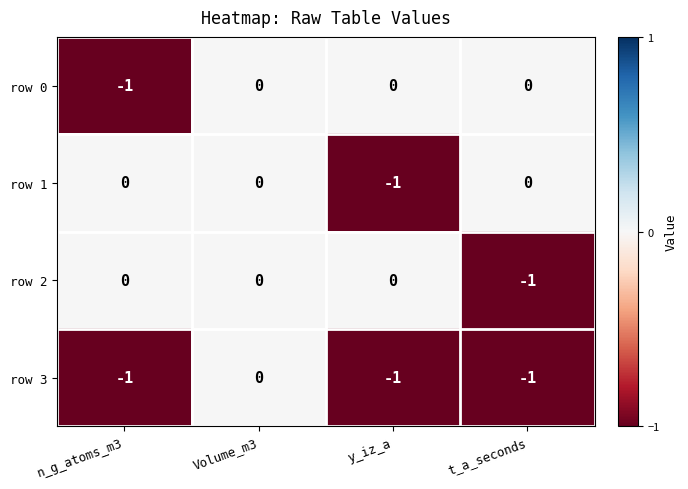

How many row 0 values are between 0 and 1?

3